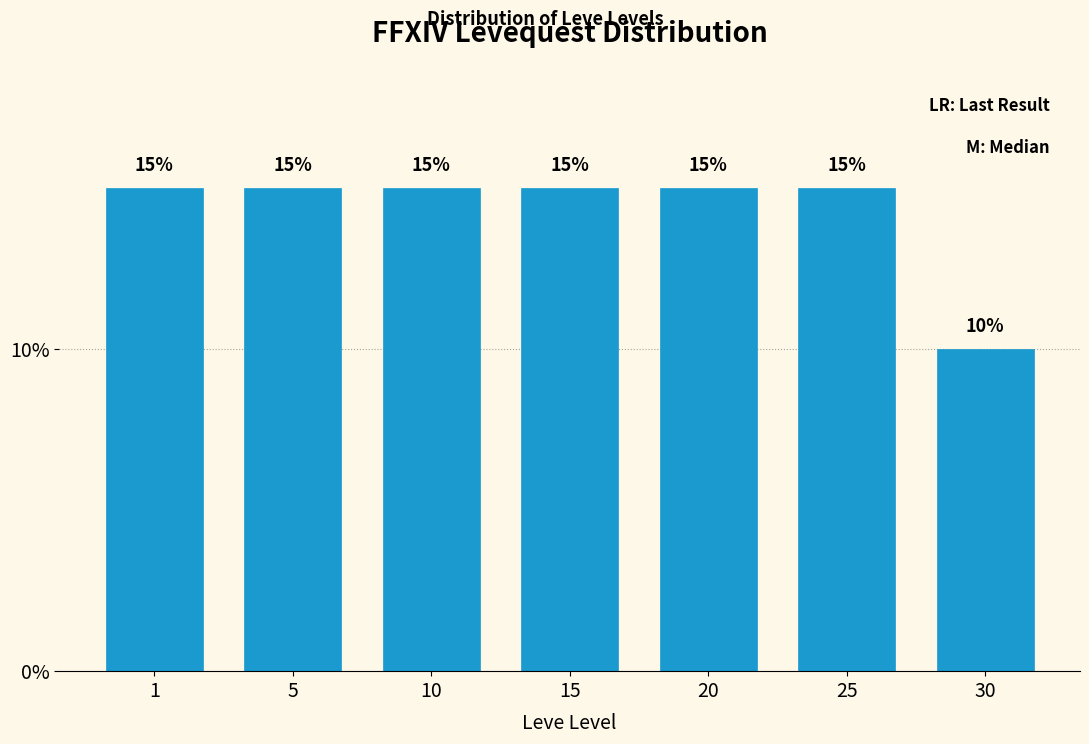

Reading right to left, list all the values displayed in this chart.

10	15	15	15	15	15	15